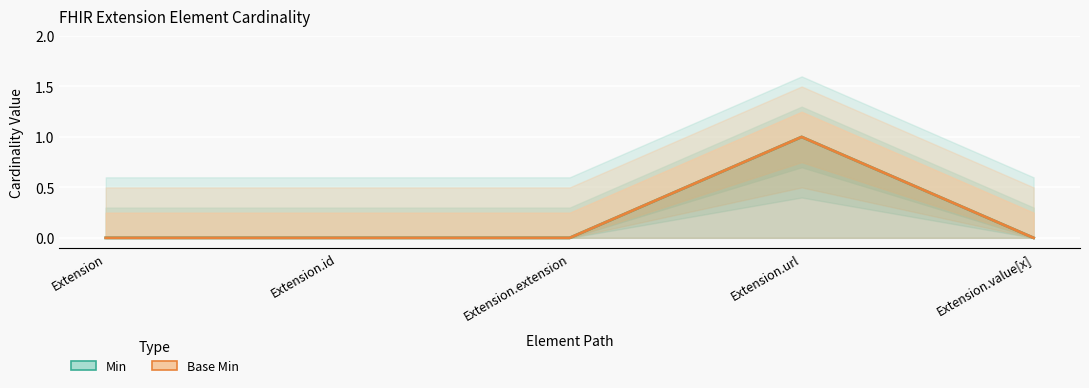

What is the maximum value shown in the chart?

1